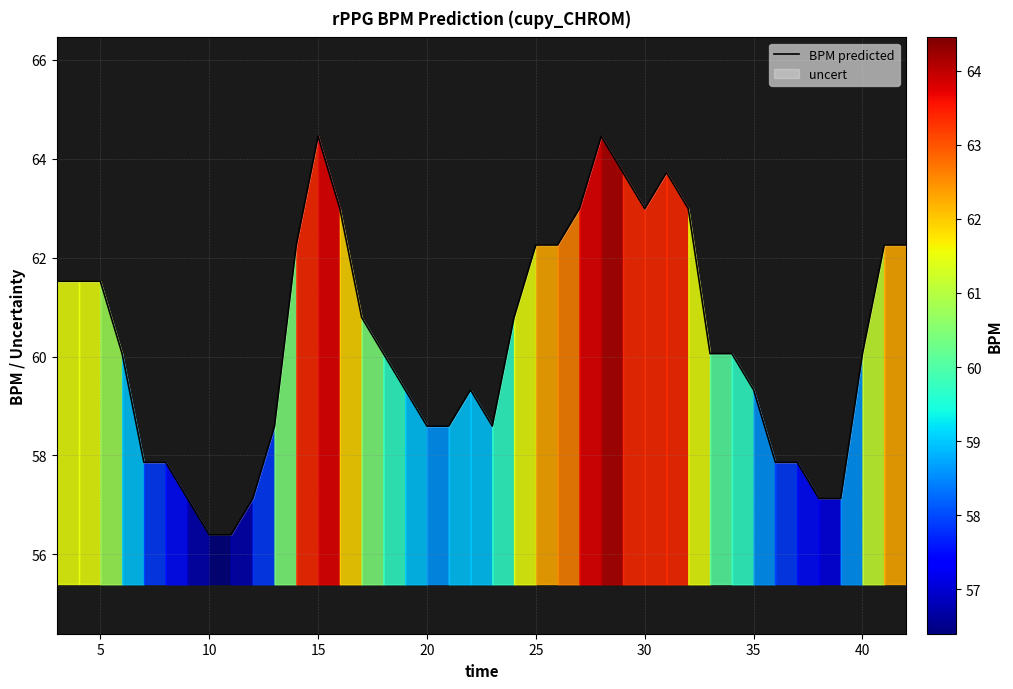

The chart shows a value of 64.5 at 15. True or false?

True